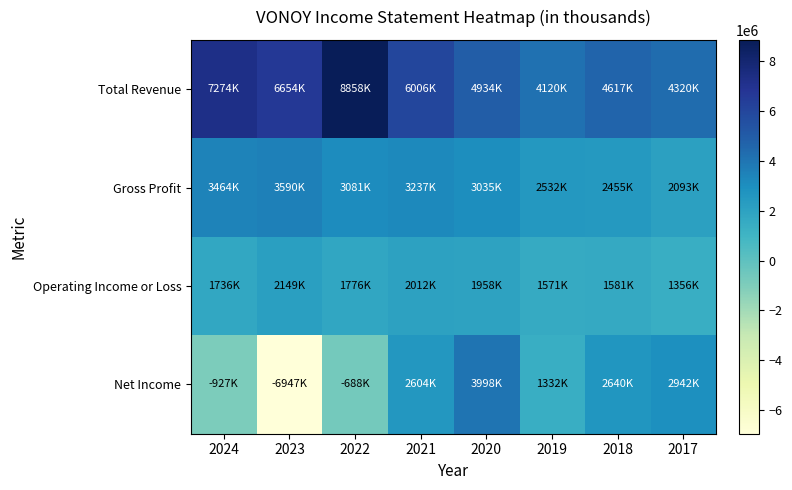

What is the maximum value shown in the chart?

8858300